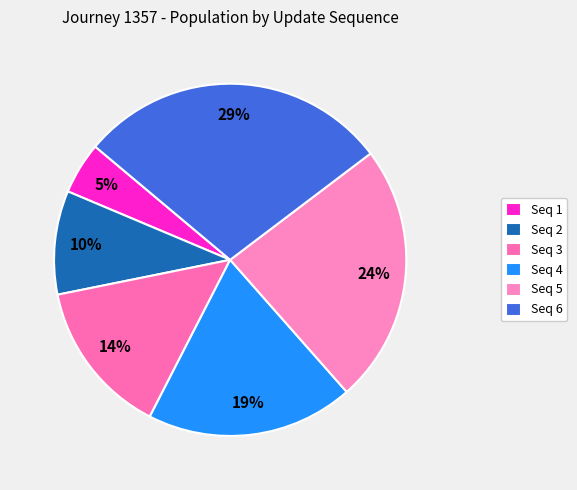

How many segments does this pie chart have?

6